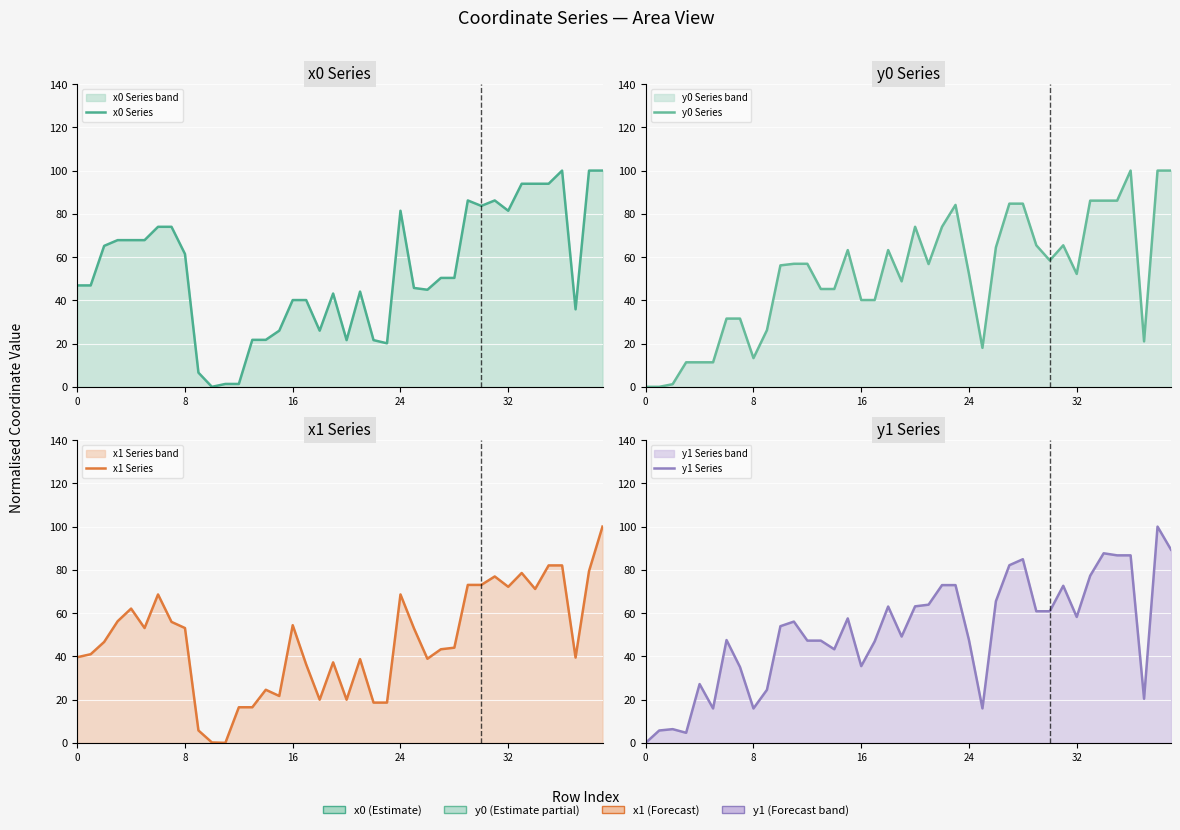

True or false: x1 Series has a value of 112.1 at 24.

False